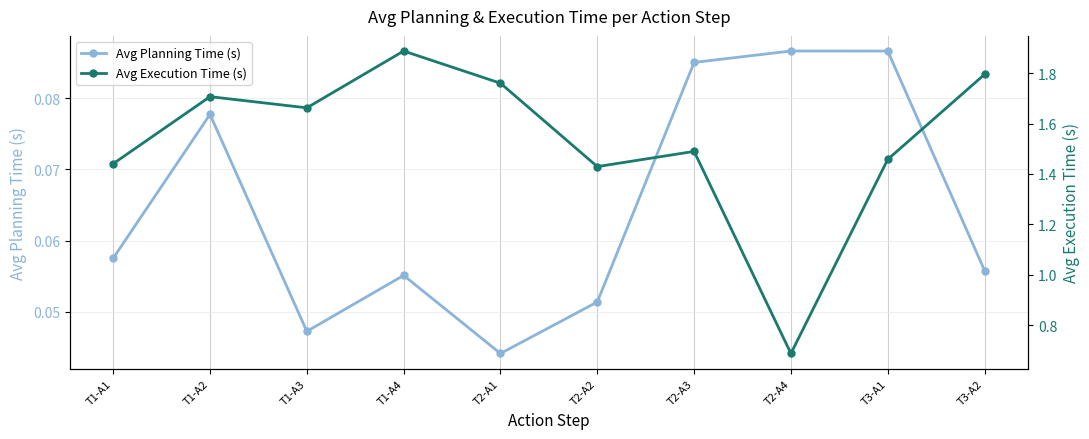

How many distinct data groups are displayed?

2